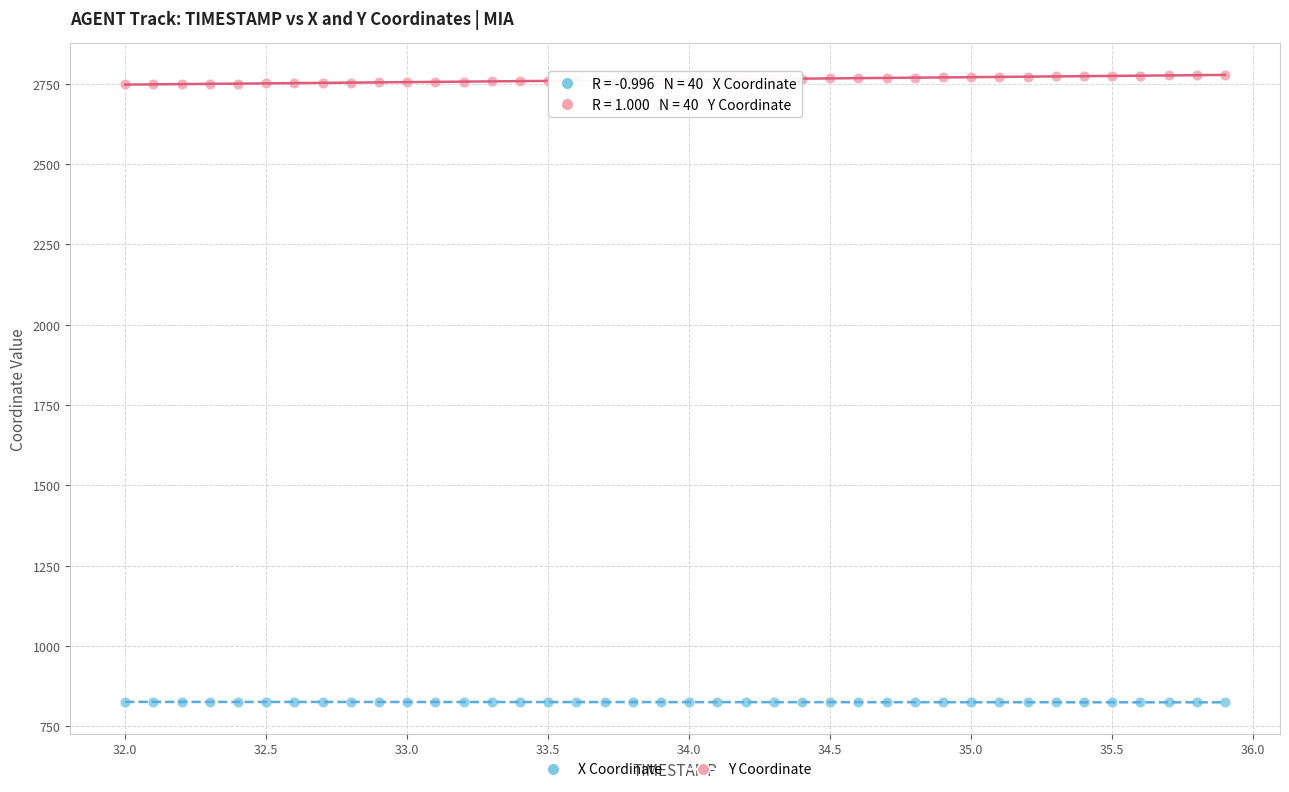

Across all data points, what is the range of X values (max minus min)?

3.9